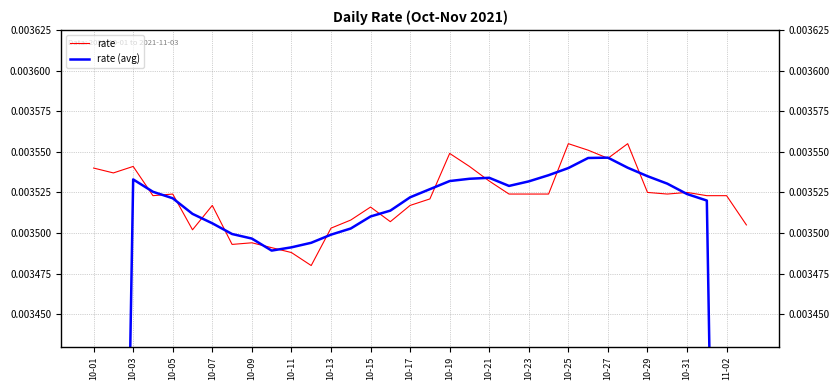

At how many categories does at least one series exceed 0?

34